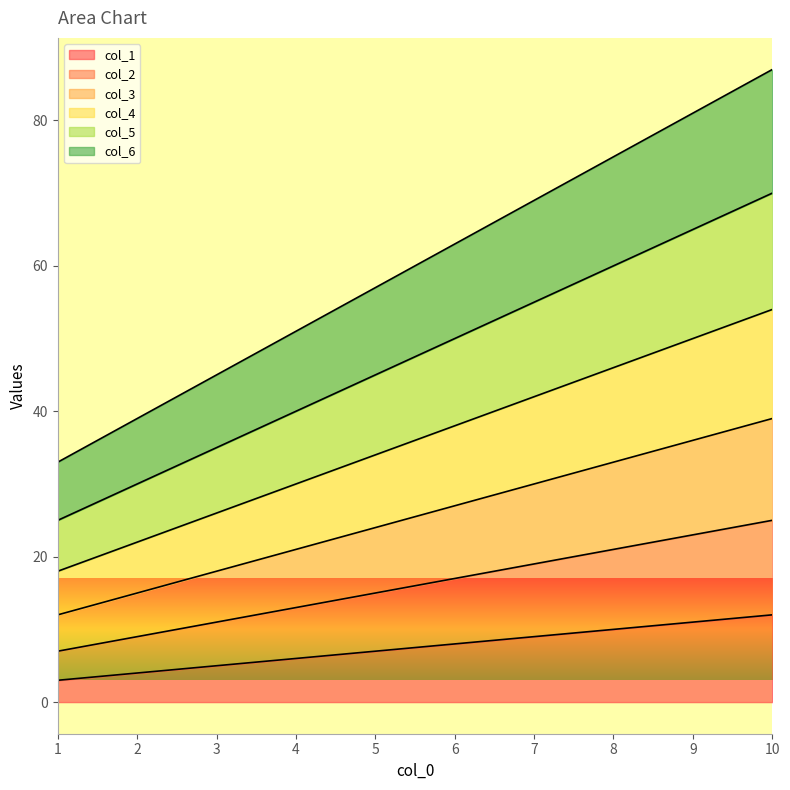

Read the col_6 value at 6, to the nearest 10.

60